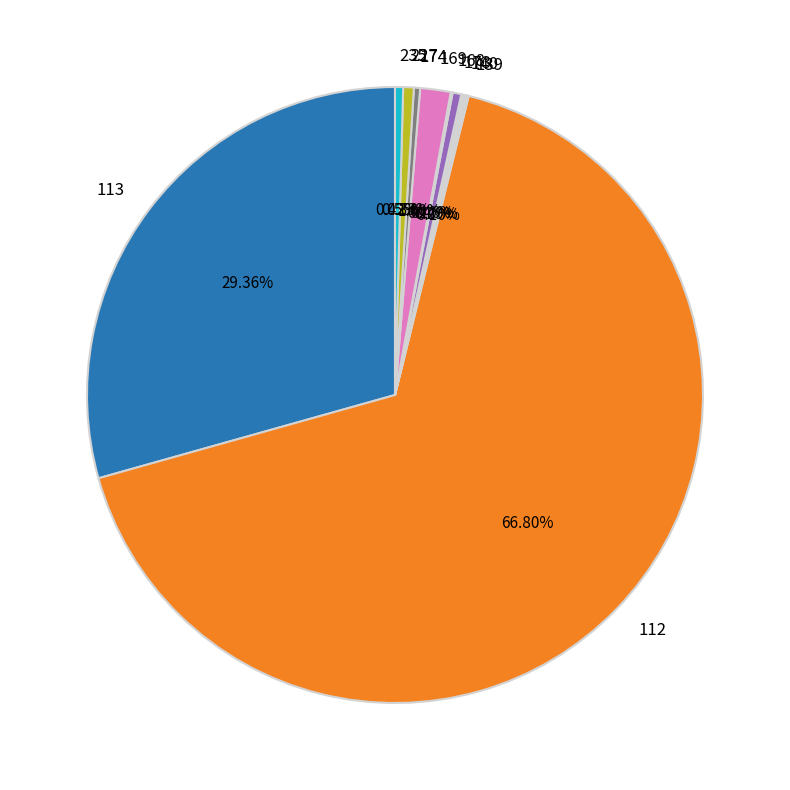

Which slice represents more than half of the pie?

112